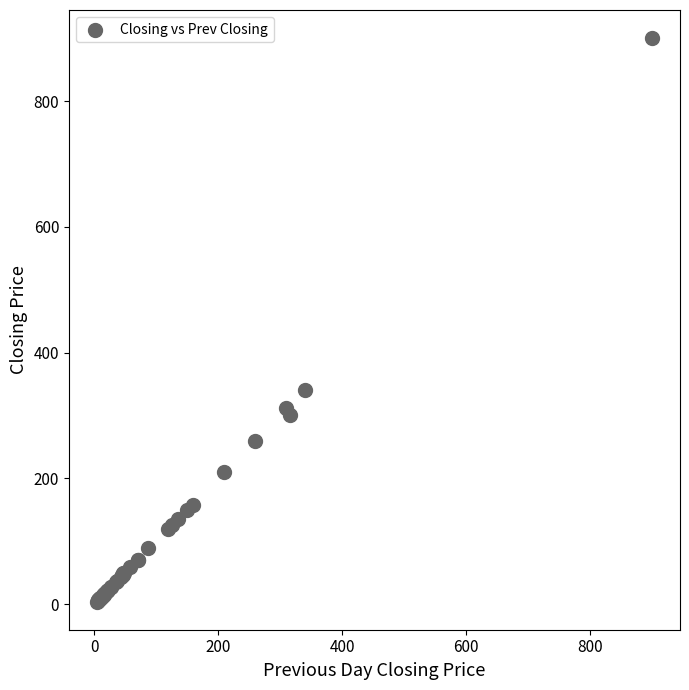

What Y value in the scatter plot is closest to 451?

340.8